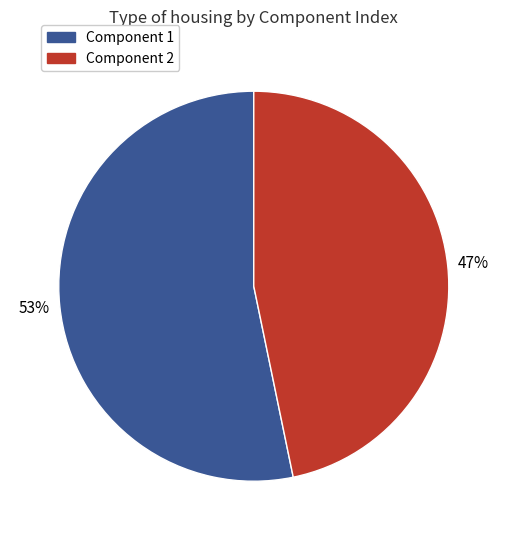

Which category accounts for the majority?

Component 1